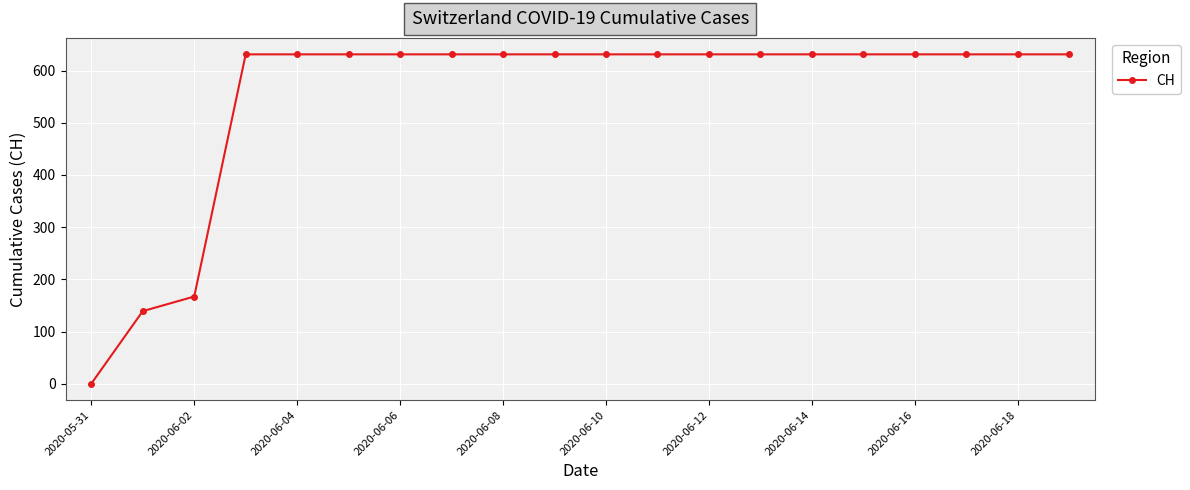

What is the value of the 5th point from the left?

631